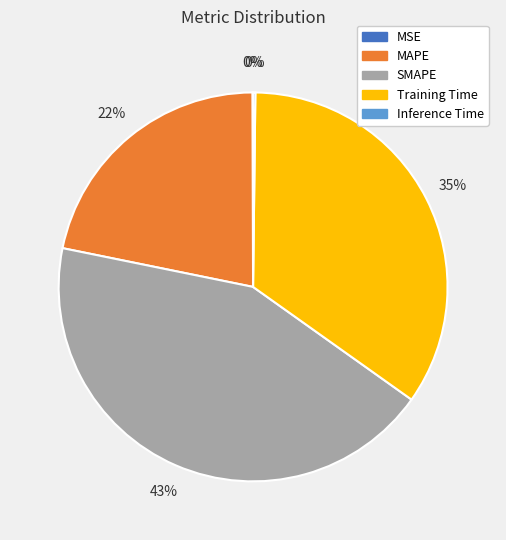

To the nearest percent, what is the difference between the largest and smallest slice percentages?

43%